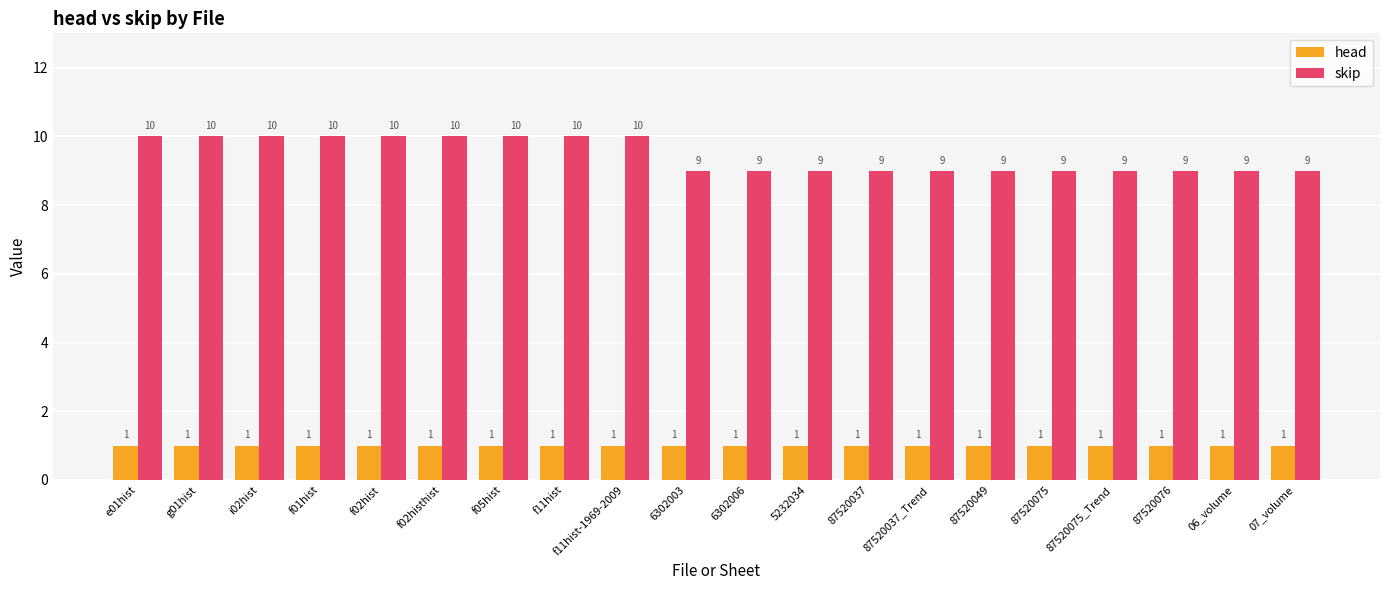

What is the minimum value shown in the chart?

1